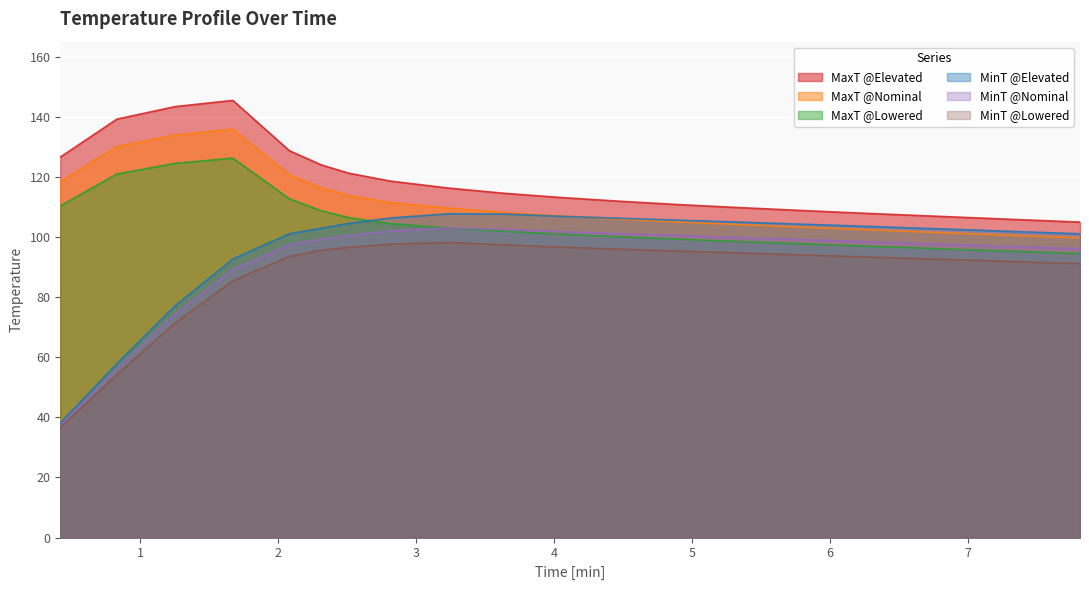

What is the total value across all series at 6.14?

603.8